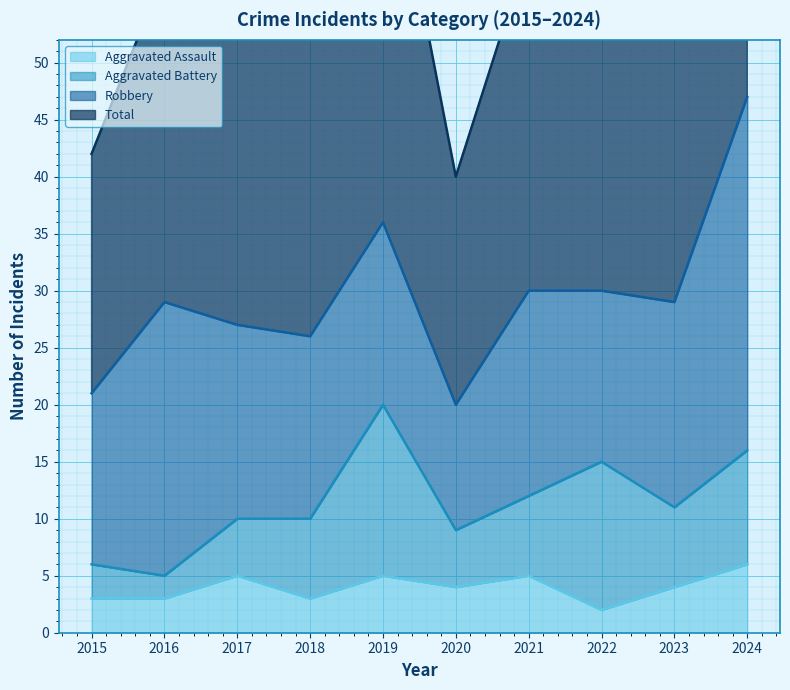

True or false: Total and Aggravated Assault intersect in this chart.

False